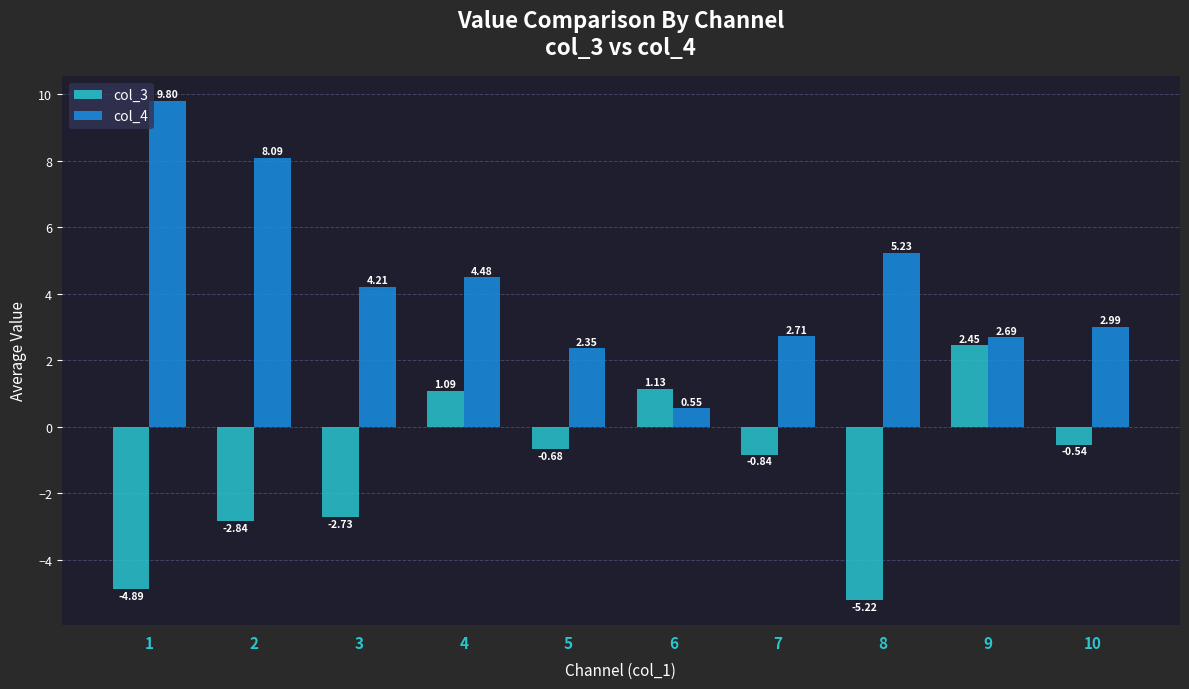

What is the total value across all series at 4?

5.6